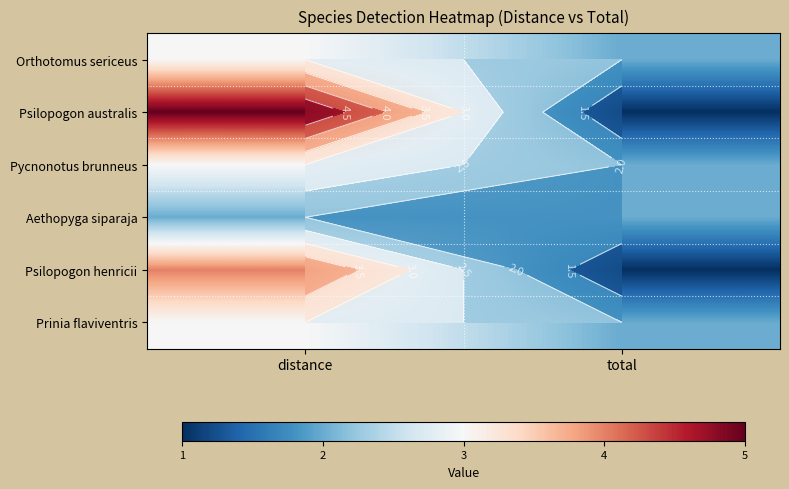

Rank the series at distance from lowest to highest value.

Aethopyga siparaja, Orthotomus sericeus, Pycnonotus brunneus, Prinia flaviventris, Psilopogon henricii, Psilopogon australis